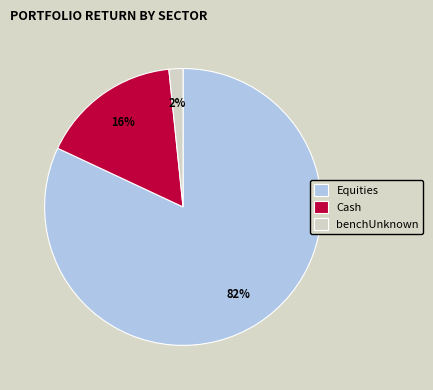

Which category has the smallest portion of the pie?

benchUnknown